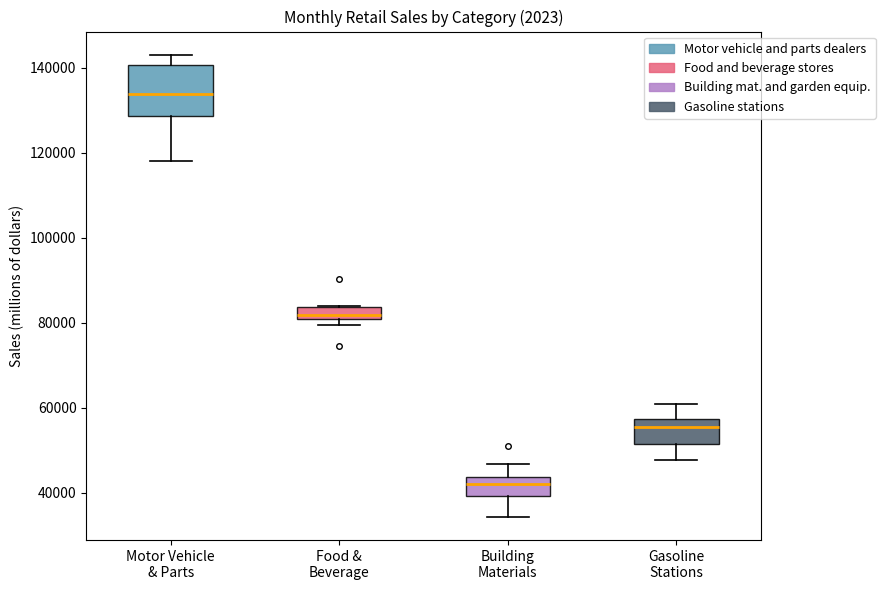

Which box has the lowest median line?

Building Materials